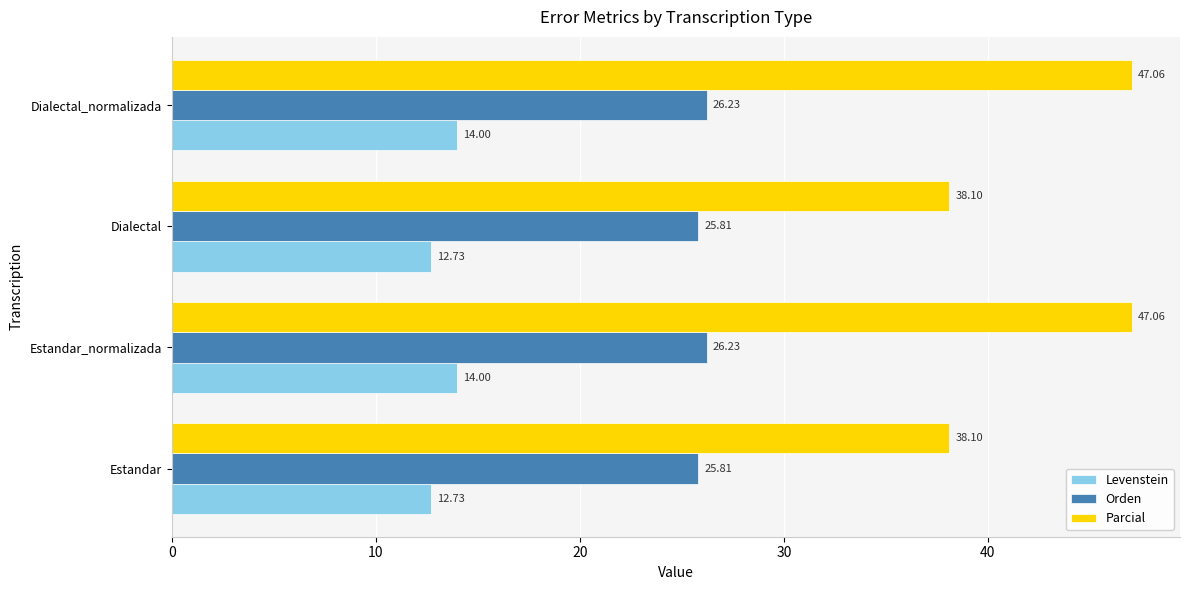

What is the difference between the maximum and minimum values in the Levenstein series?

1.3